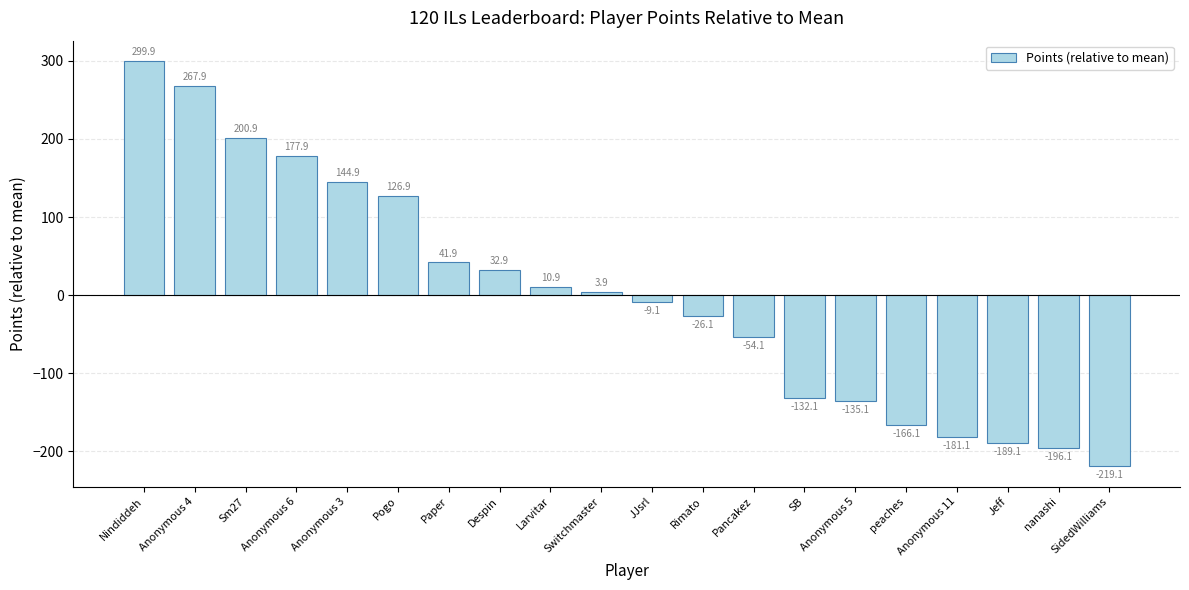

Are the bars grouped side by side (vs. stacked)?

No